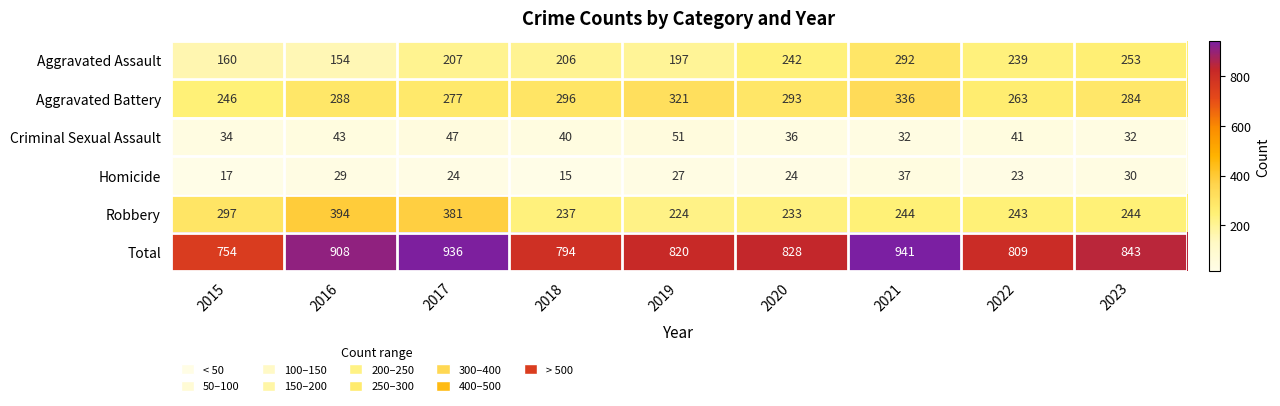

How many categories are shown in the chart?

9